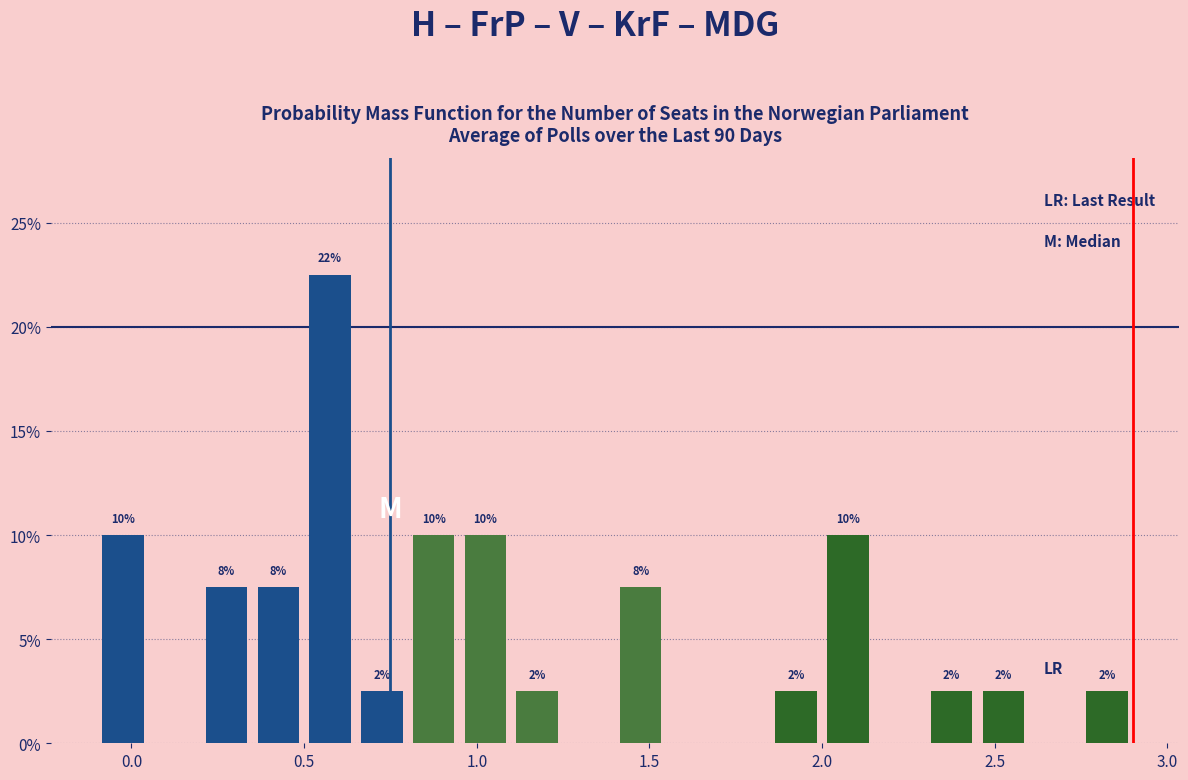

Read against the x-axis, roughly where is the centre of the tallest bar?

0.60